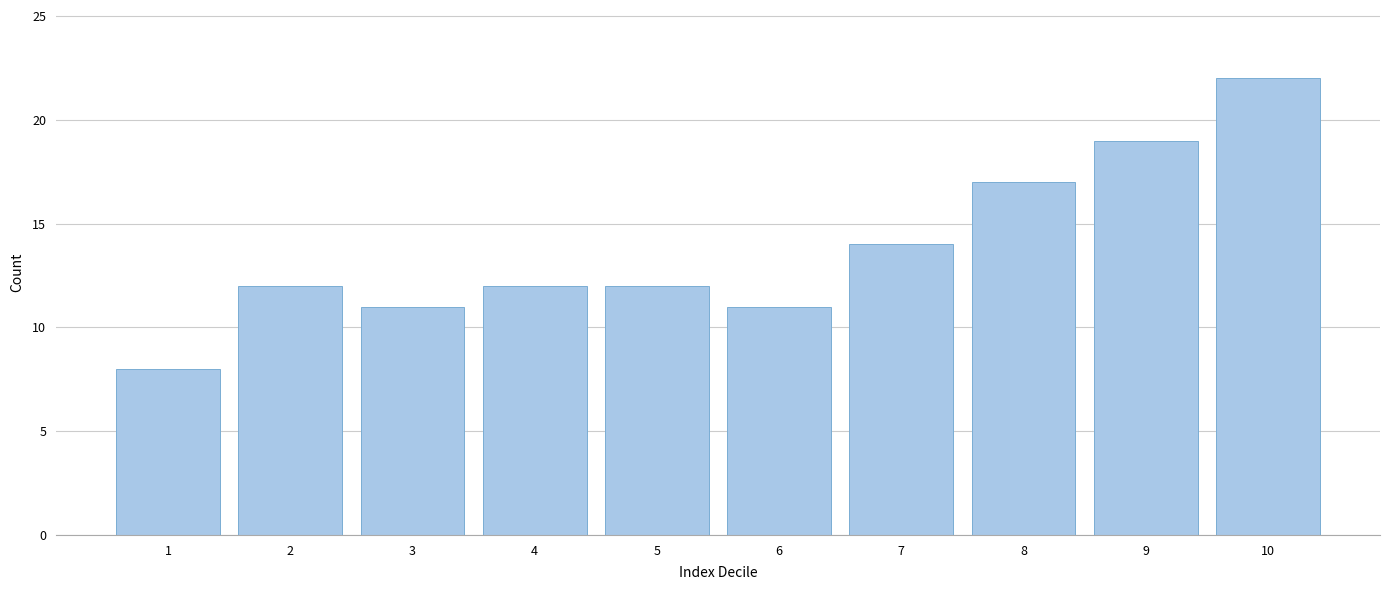

Reading left to right, list every bar in this chart as the range it spans on the x-axis followed by its height. The values are not printed on the chart, so give them approximately, as read against the axis.

0.5 to 1.5: 8
1.5 to 2.5: 12
2.5 to 3.5: 11
3.5 to 4.5: 12
4.5 to 5.5: 12
5.5 to 6.5: 11
6.5 to 7.5: 14
7.5 to 8.5: 17
8.5 to 9.5: 19
9.5 to 10.5: 22